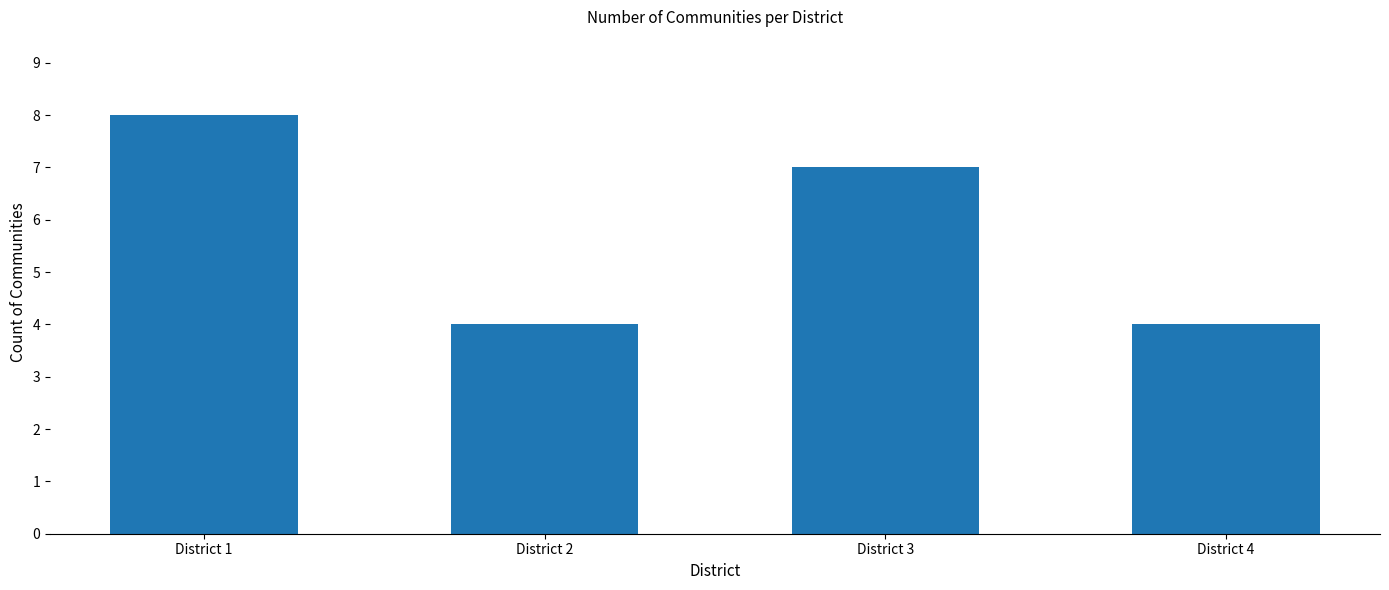

The value at District 3 is 12. True or false?

False